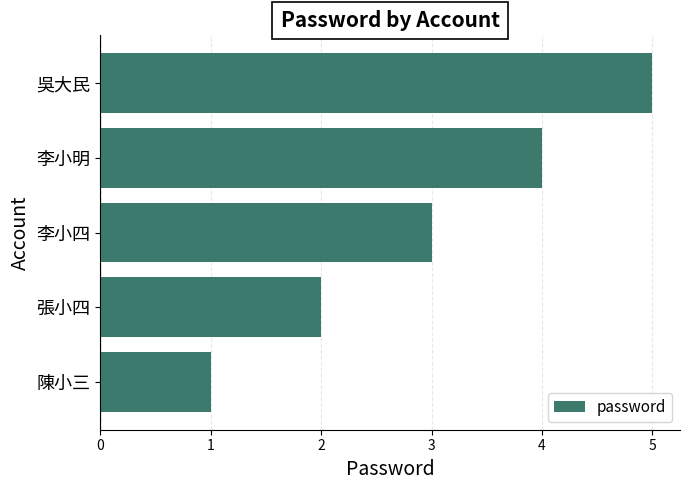

The chart shows a value of 2 at 張小四. True or false?

True